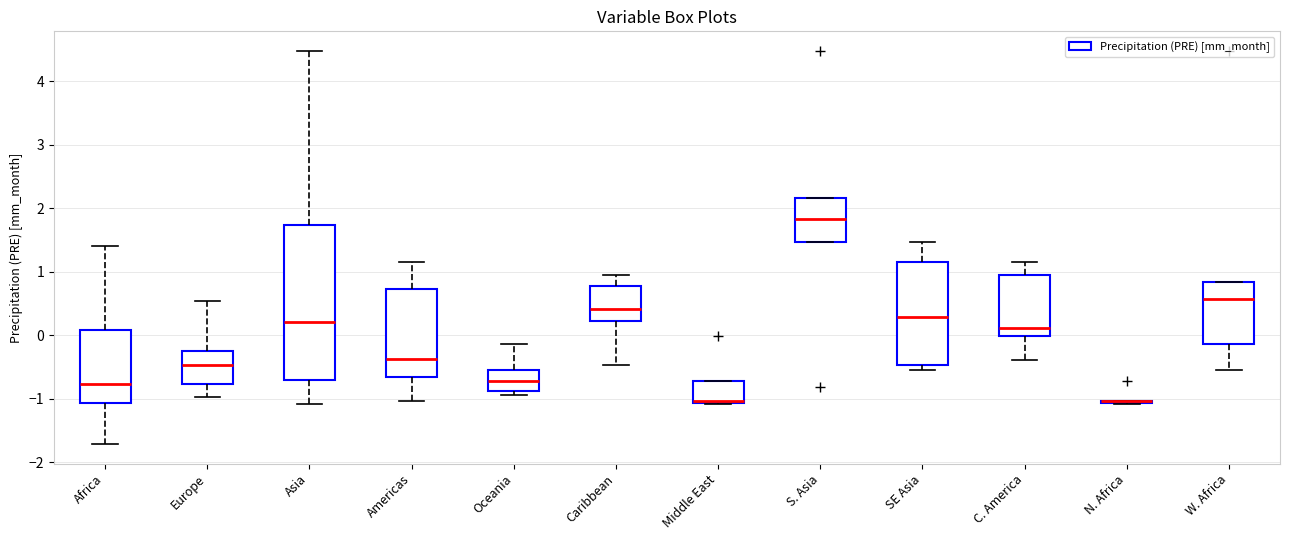

Reading left to right, transcribe this box plot: for each box, give where its median line is, the range the box spans, and where its two whiskers end, as read against the y-axis. The values are not printed on the chart, so give them approximately, as read against the axis.

Africa: median -0.8, box -1.1 to 0.1, whiskers -1.7 to 1.4
Europe: median -0.5, box -0.8 to -0.2, whiskers -1.0 to 0.5
Asia: median 0.2, box -0.7 to 1.7, whiskers -1.1 to 4.5
Americas: median -0.4, box -0.7 to 0.7, whiskers -1.0 to 1.1
Oceania: median -0.7, box -0.9 to -0.5, whiskers -0.9 (just below the box's lower edge) to -0.1
Caribbean: median 0.4, box 0.2 to 0.8, whiskers -0.5 to 1.0
Middle East: median -1.0, box -1.1 to -0.7, whiskers -1.1 to -0.7
S. Asia: median 1.8, box 1.5 to 2.2, whiskers 1.5 to 2.2
SE Asia: median 0.3, box -0.5 to 1.1, whiskers -0.5 (just below the box's lower edge) to 1.5
C. America: median 0.1, box 0.0 to 1.0, whiskers -0.4 to 1.1
N. Africa: box collapsed to a line at -1.0, whiskers -1.1 to -1.0
W. Africa: median 0.6, box -0.1 to 0.8, whiskers -0.5 to 0.8